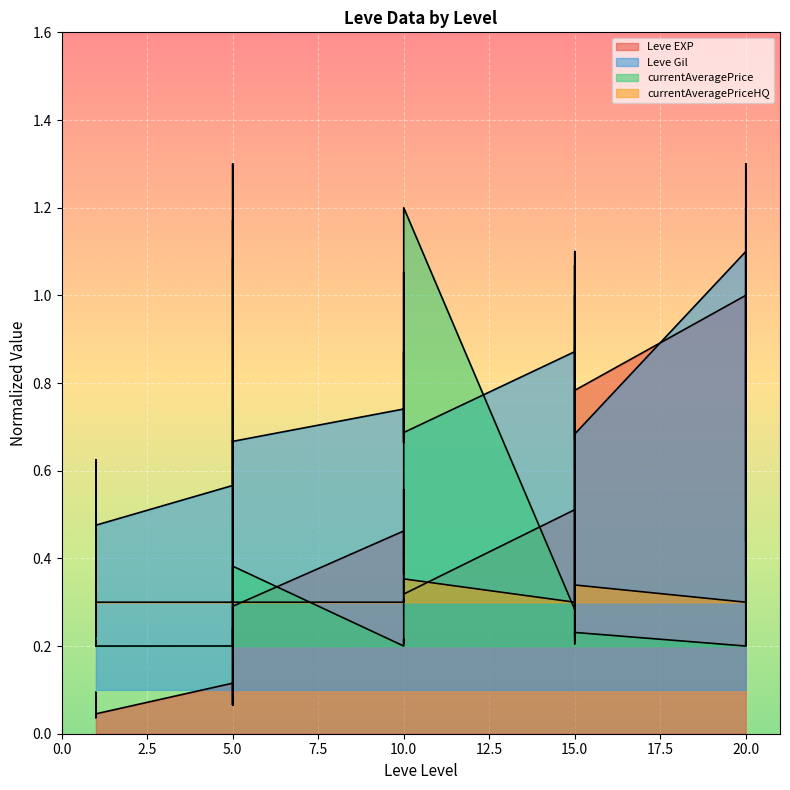

What is the sum of all Leve EXP values?

13.3